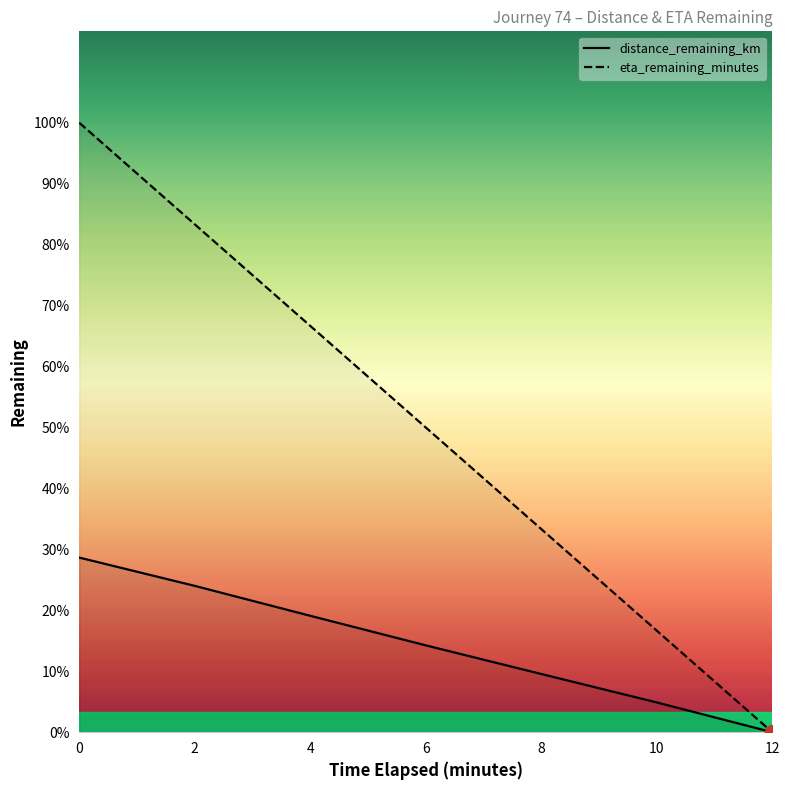

At which label does eta_remaining_minutes reach its minimum?

12